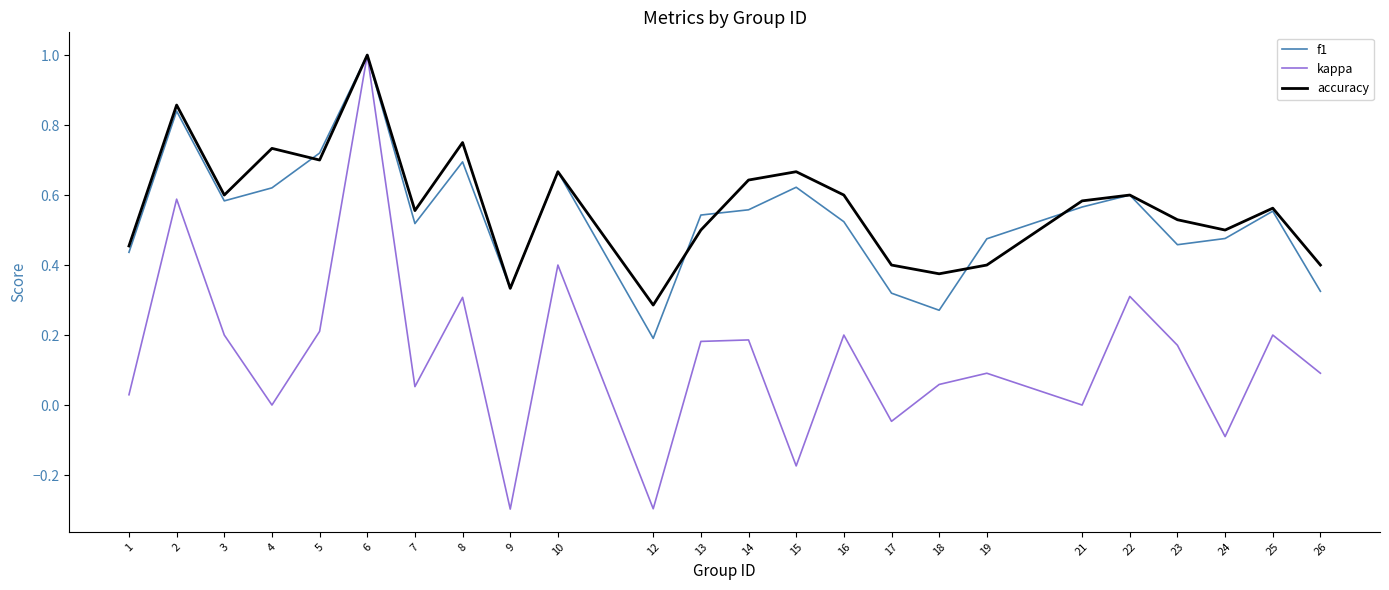

What is the total value across all series at 14?

1.4